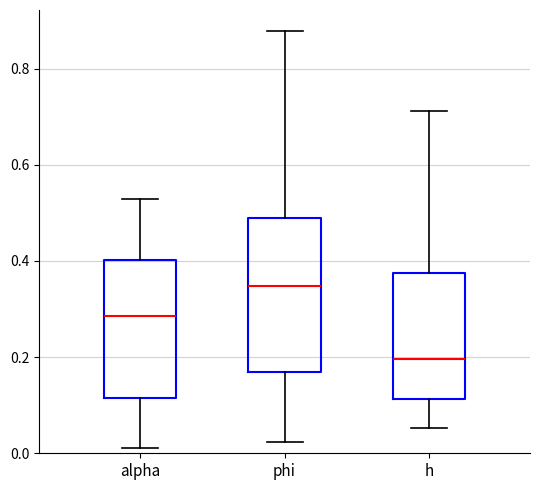

Which box is the tallest, from its lower edge to its upper edge?

phi